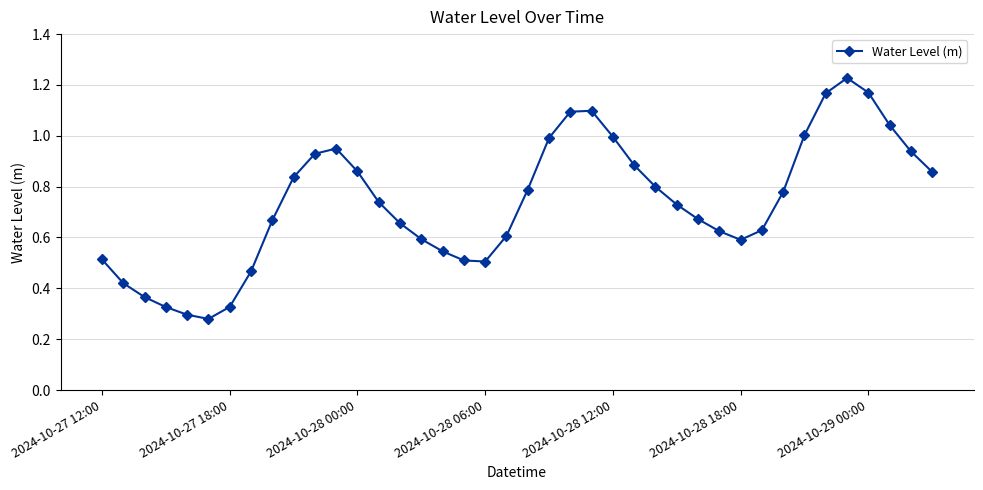

How many interior local valleys (lower than both neighbors) does the data have?

3